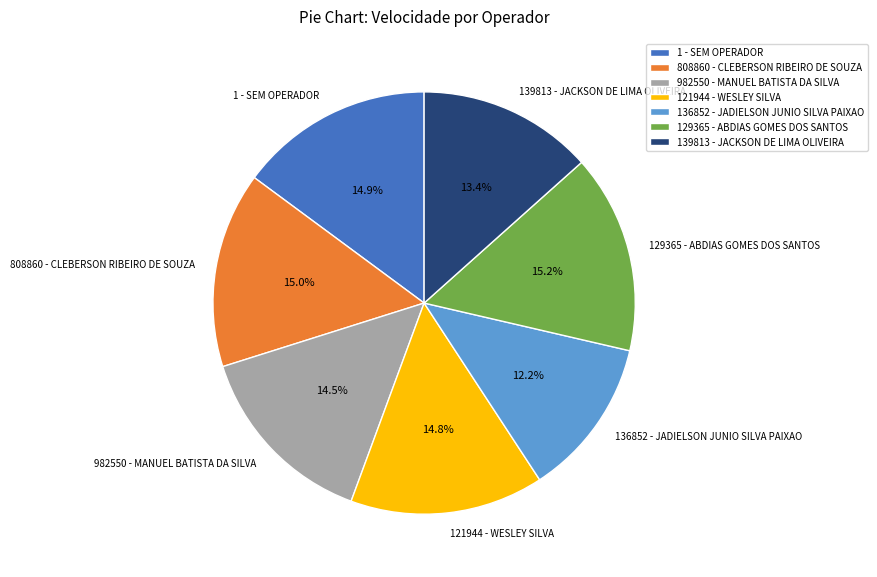

What is the smallest slice in the pie chart?

136852 - JADIELSON JUNIO SILVA PAIXAO